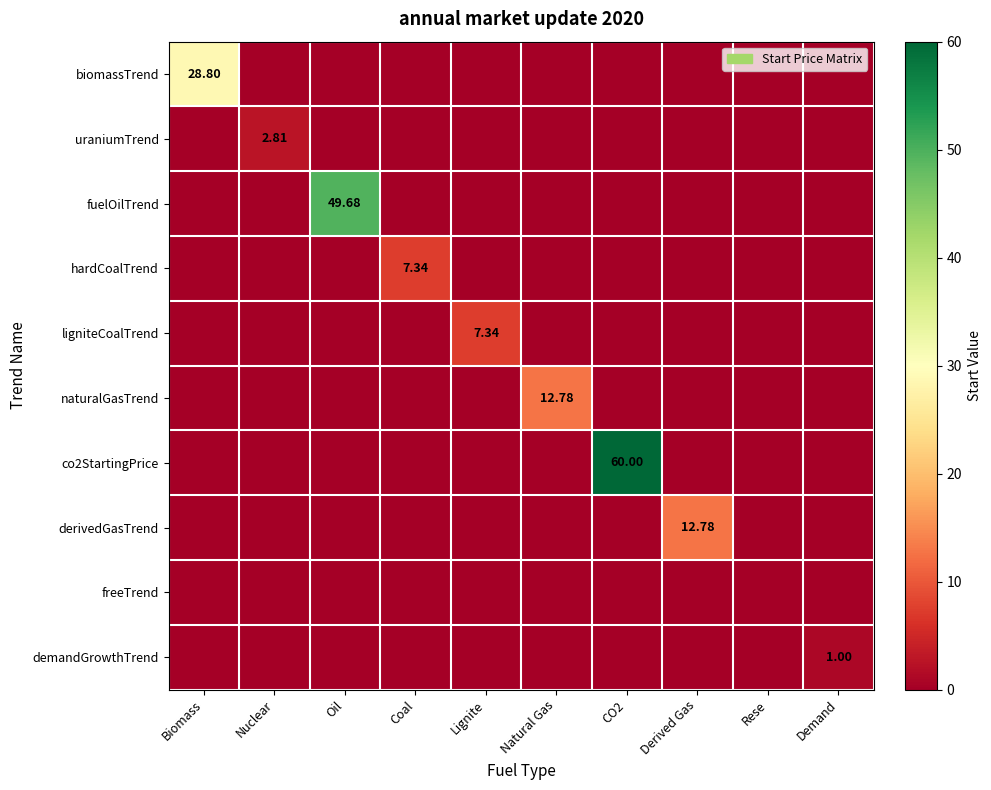

What is the greatest value displayed?

60.0